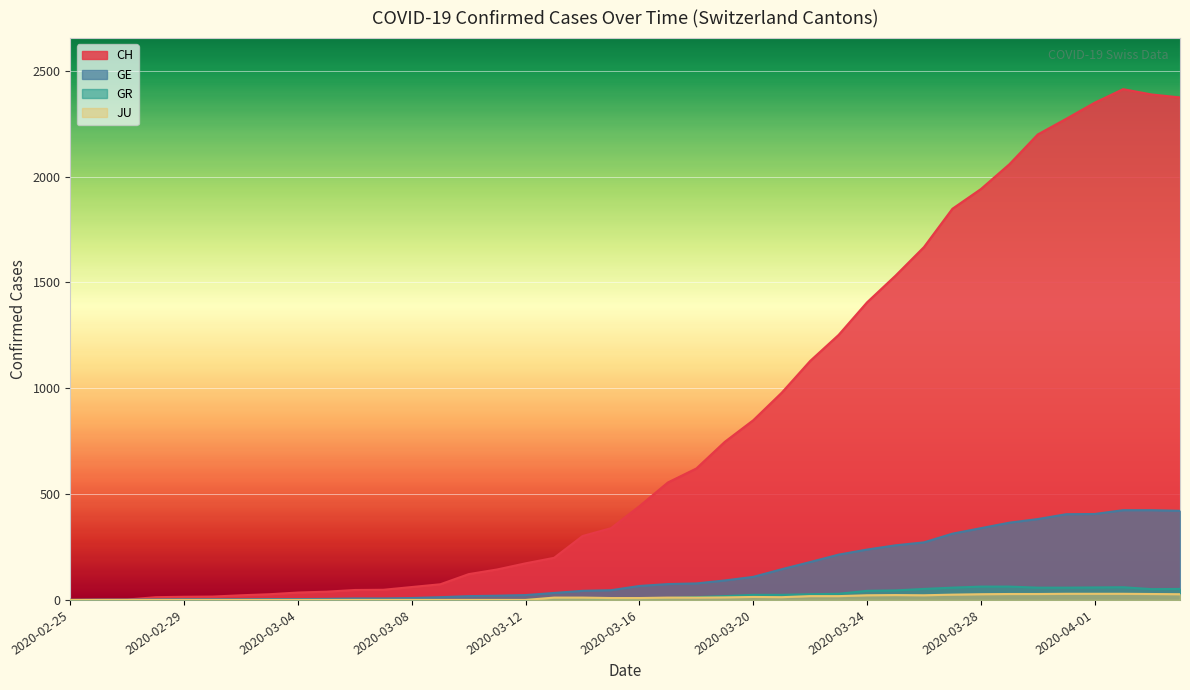

How many lines are shown in the chart?

4